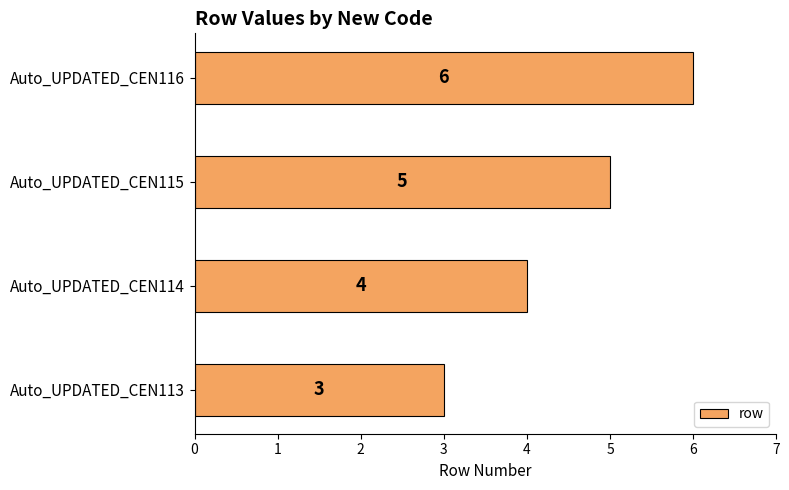

How many bars are there in total?

4